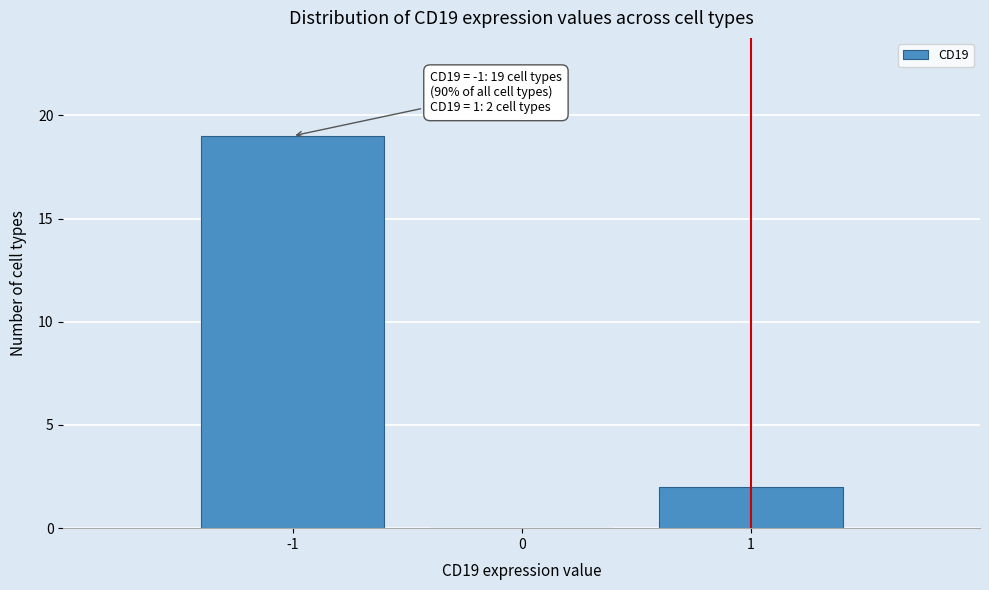

Over which range of the x-axis is the bar tallest?

-1.5 to -0.5